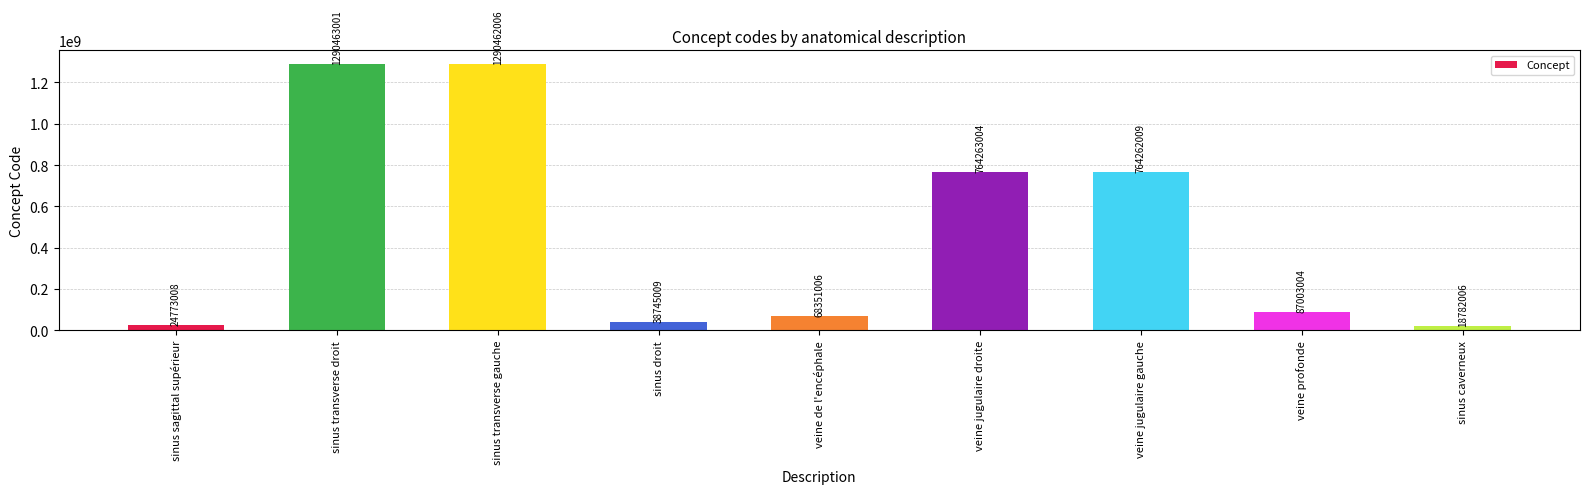

Reading left to right, extract all data points from this chart.

sinus sagittal supérieur=24773008	sinus transverse droit=1290463001	sinus transverse gauche=1290462006	sinus droit=38745009	veine de l'encéphale=68351006	veine jugulaire droite=764263004	veine jugulaire gauche=764262009	veine profonde=87003004	sinus caverneux=18782006